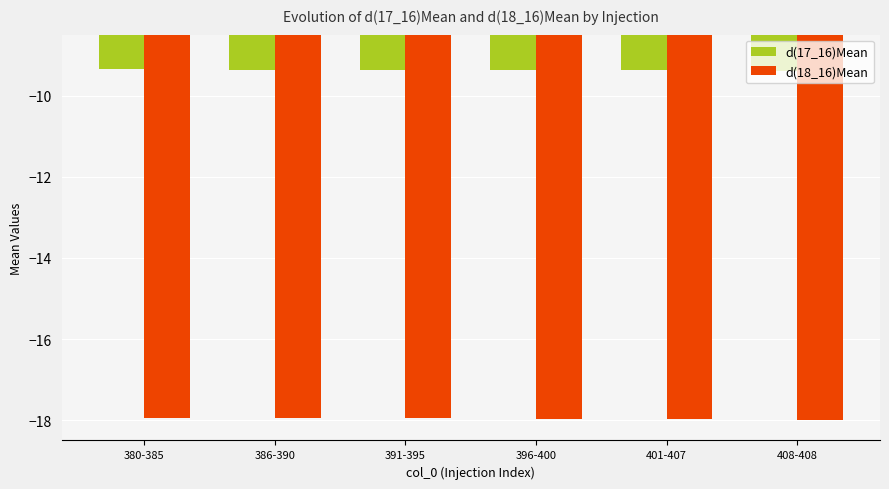

Which series has the largest total across all categories?

d(17_16)Mean